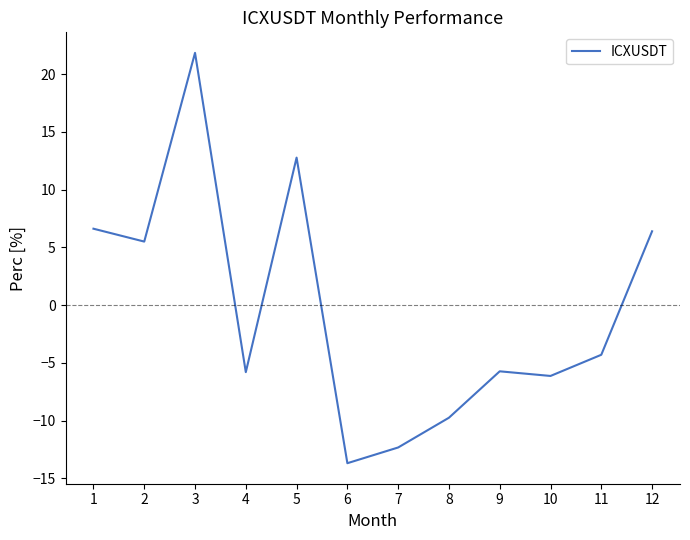

At which category does the chart reach its peak across all series?

3